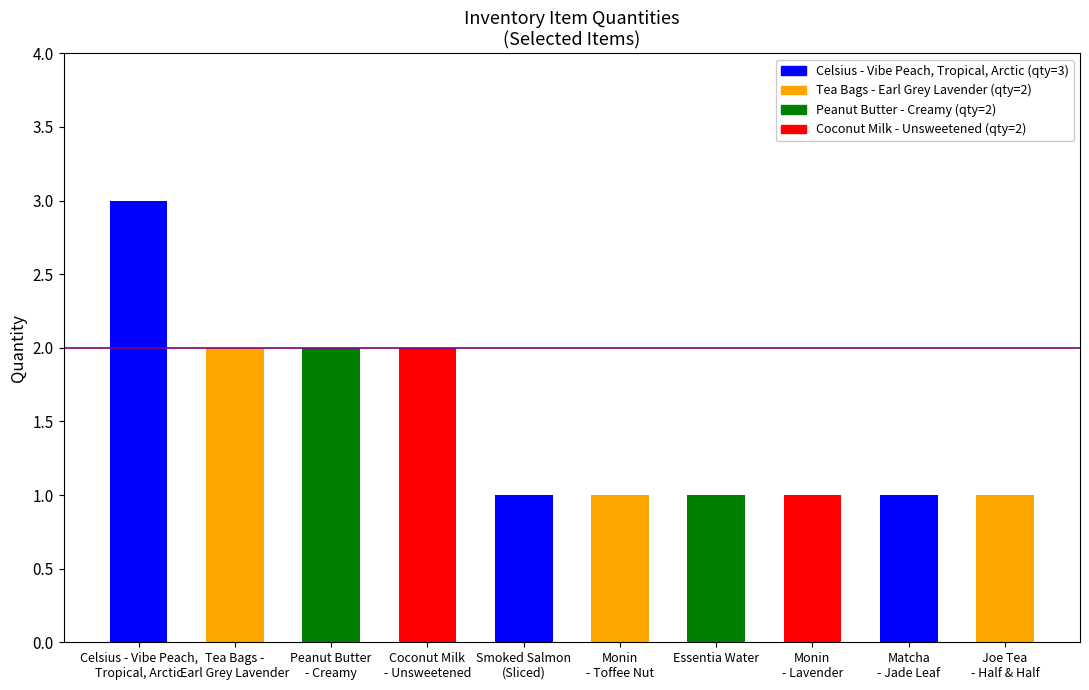

The value at Matcha
- Jade Leaf is 1. True or false?

True